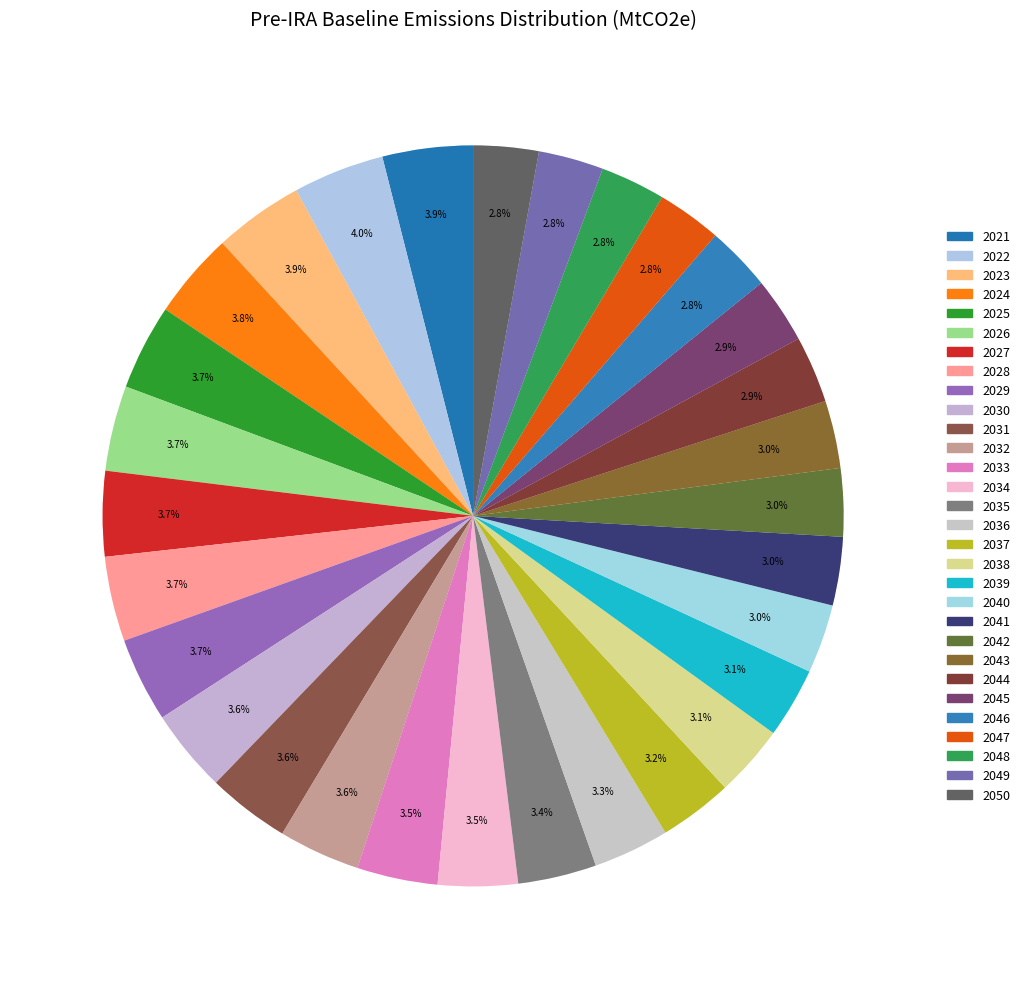

True or false: 2046 accounts for 1% of the total.

False